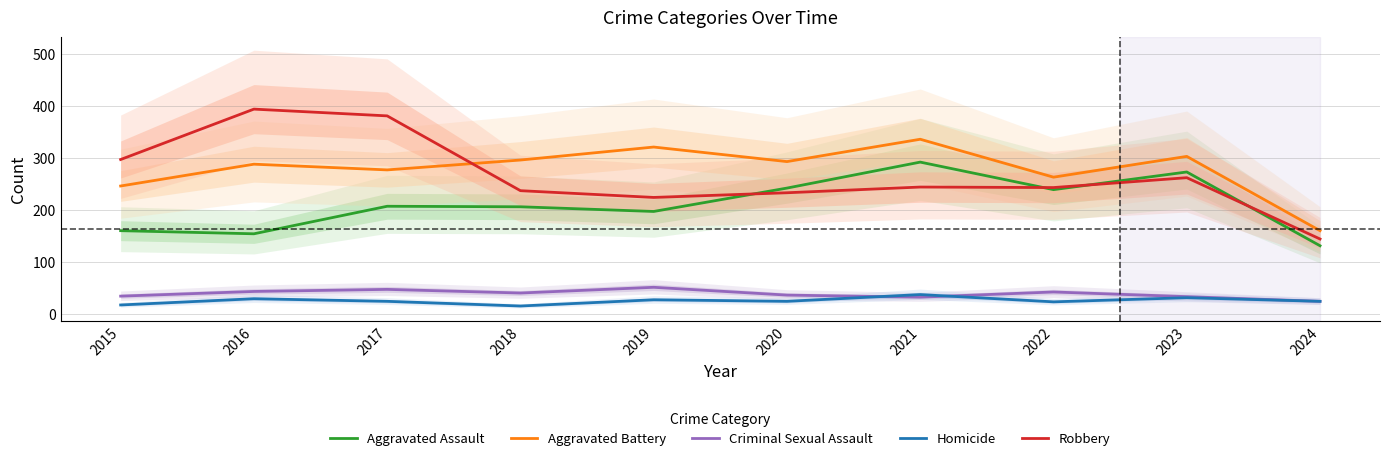

True or false: Robbery and Criminal Sexual Assault cross at least once.

False